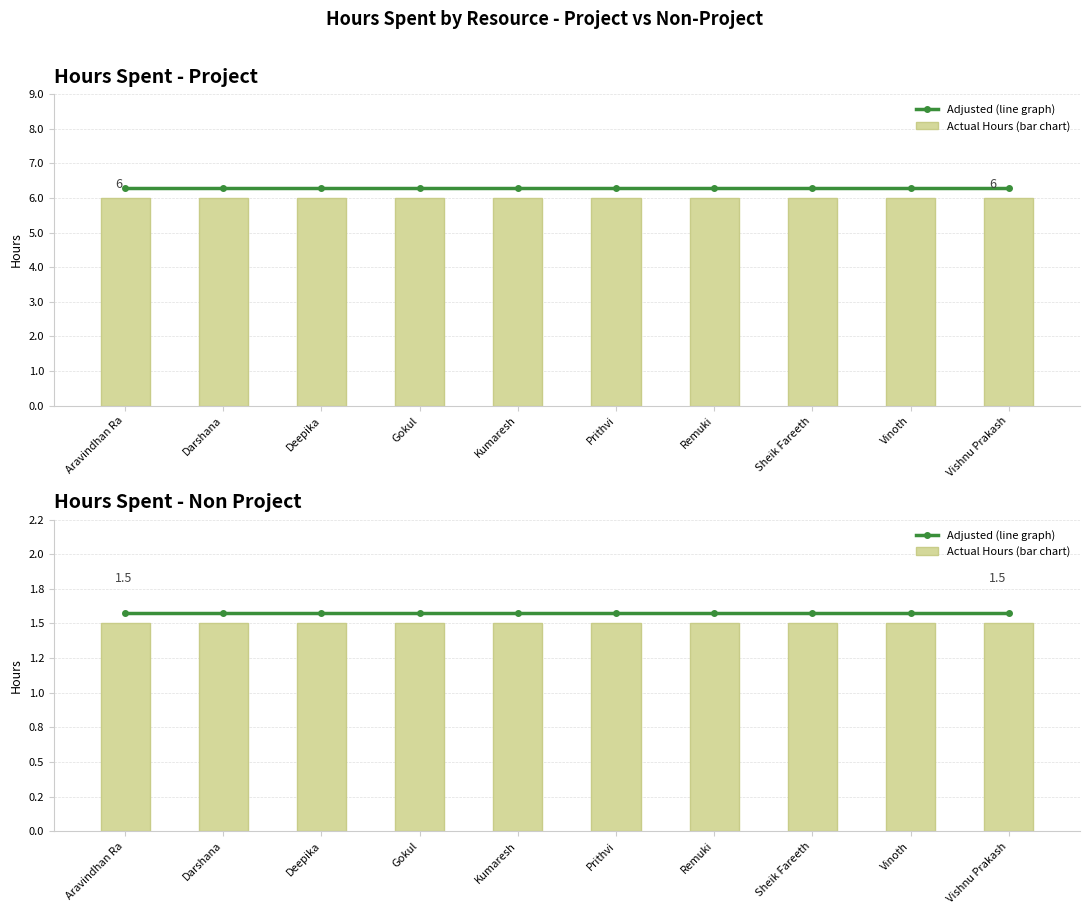

What position from the right is Aravindhan Ra?

10